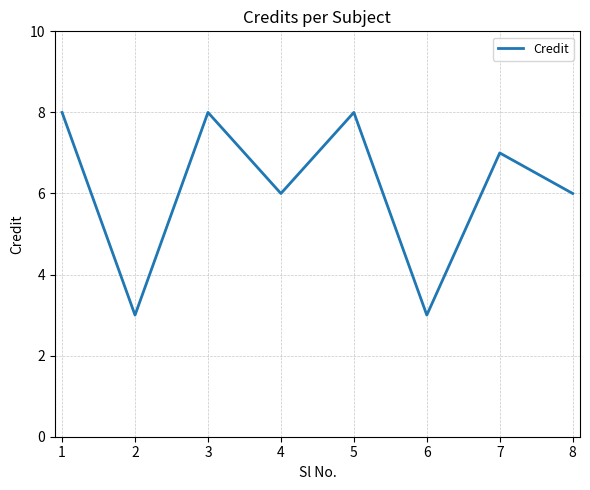

What is the smallest value displayed?

3